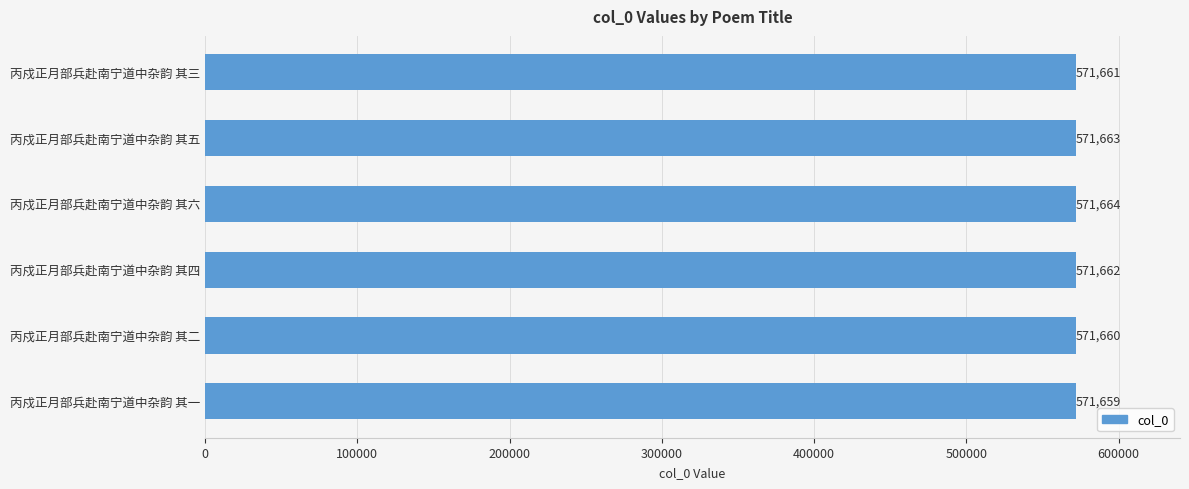

How many series are shown in this chart?

1